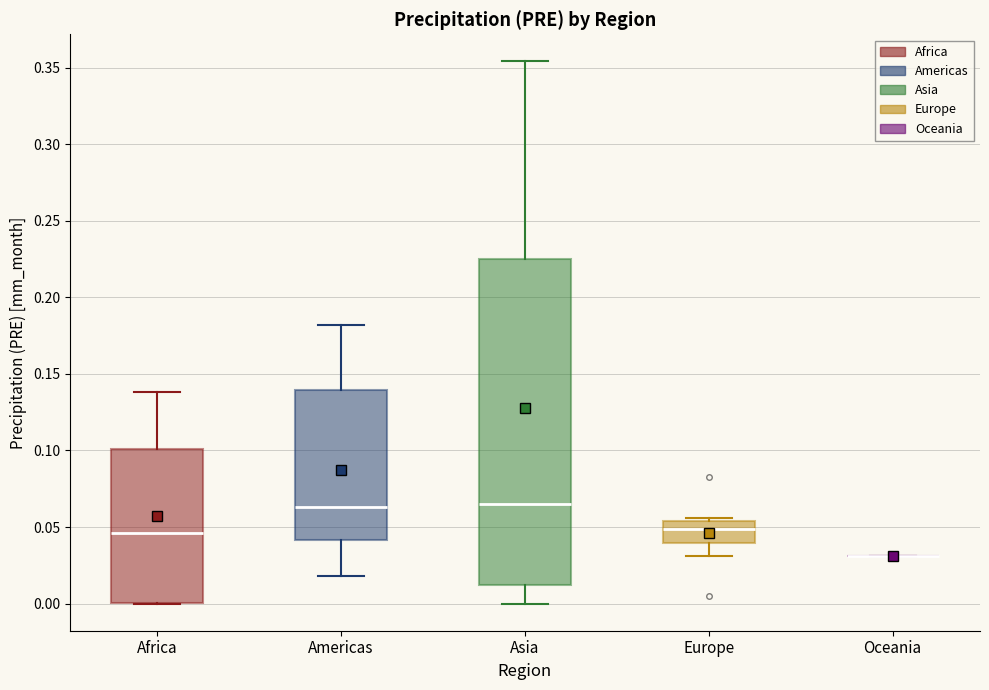

Reading left to right, read every box against the y-axis: the position of its median line, the range the box covers, and the ends of its whiskers. The values are not printed on the chart, so give them approximately, as read against the axis.

Africa: median 0.045, box 0.000 to 0.100, whiskers 0.000 to 0.140
Americas: median 0.065, box 0.040 to 0.140, whiskers 0.020 to 0.180
Asia: median 0.065, box 0.010 to 0.225, whiskers 0.000 to 0.355
Europe: median 0.050, box 0.040 to 0.055, whiskers 0.030 to 0.055 (just above the box's upper edge)
Oceania: box collapsed to a line at 0.030, whiskers 0.030 to 0.030